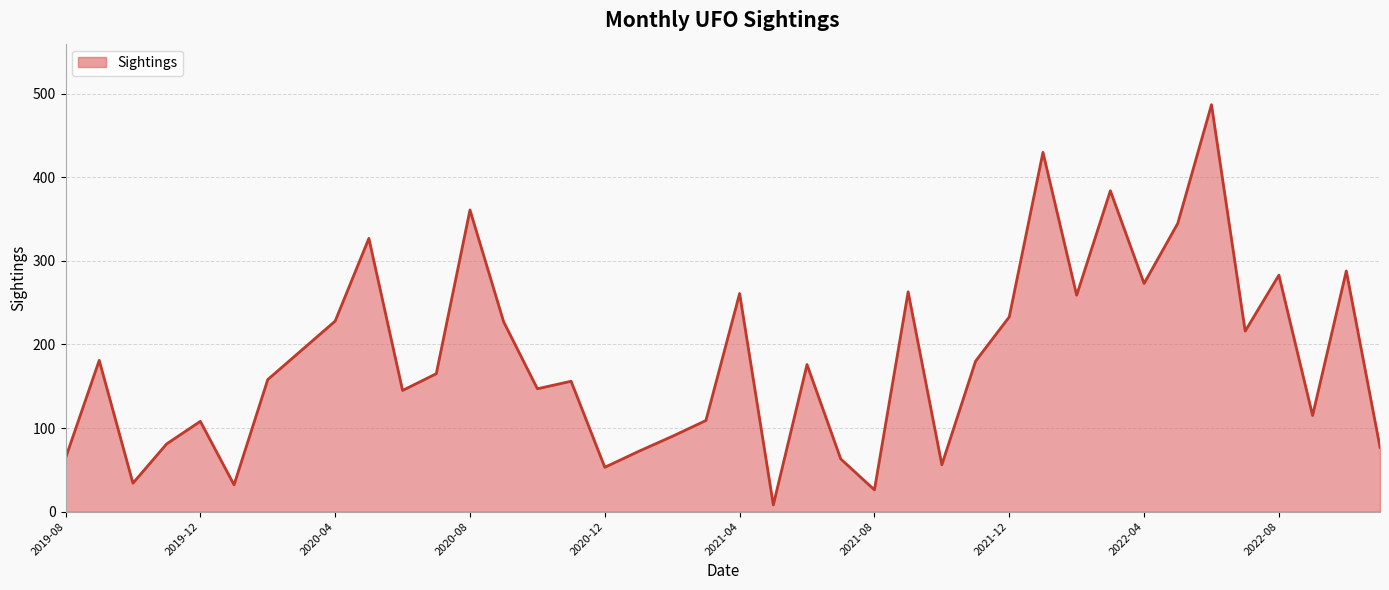

What is the maximum value shown in the chart?

487